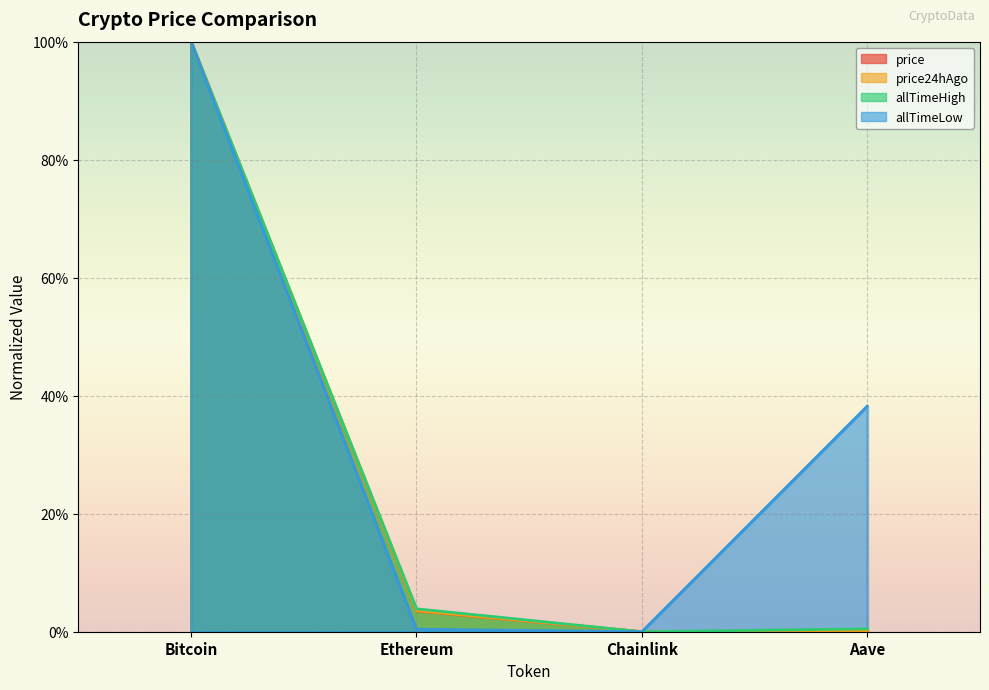

Where is allTimeLow nearest to the value 0?

Chainlink